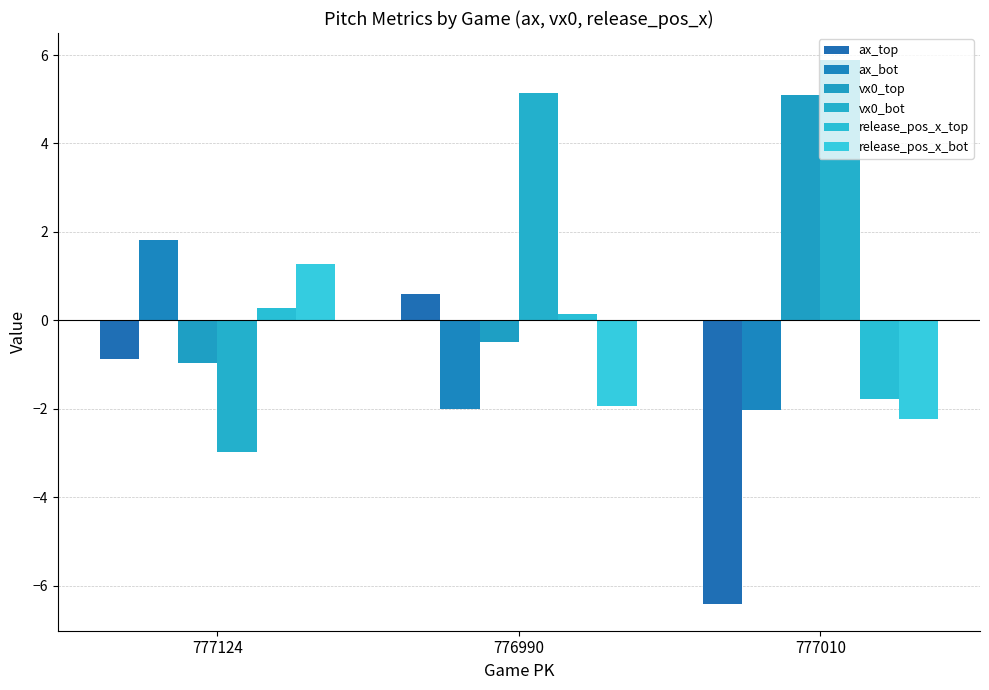

List the labels in order of release_pos_x_top value, smallest first.

777010, 776990, 777124